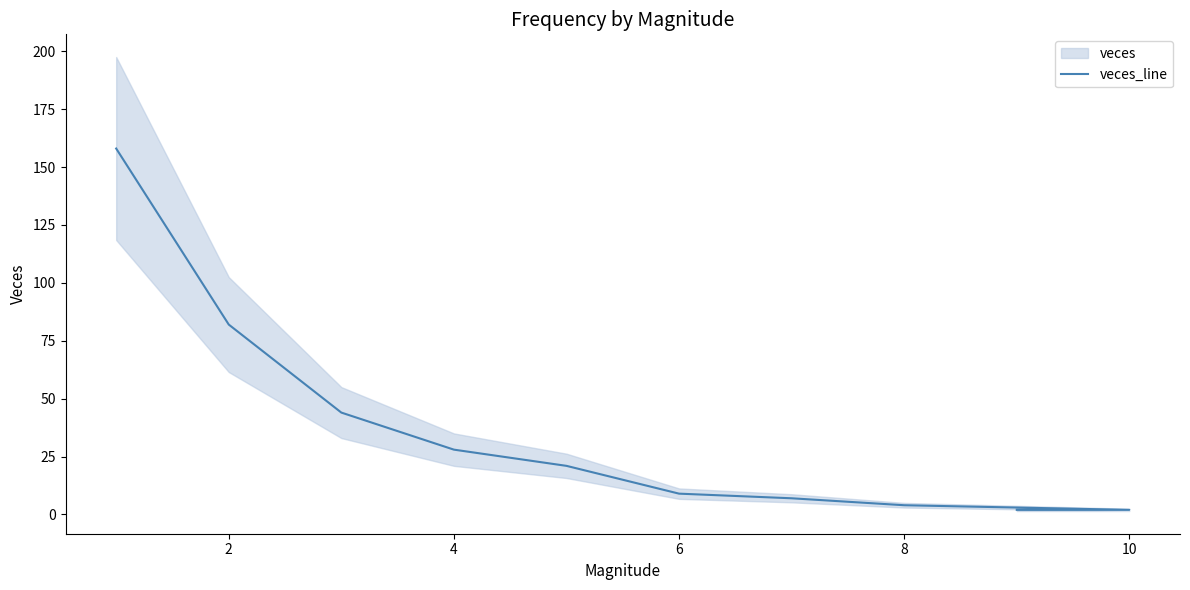

What is the minimum value shown in the chart?

2